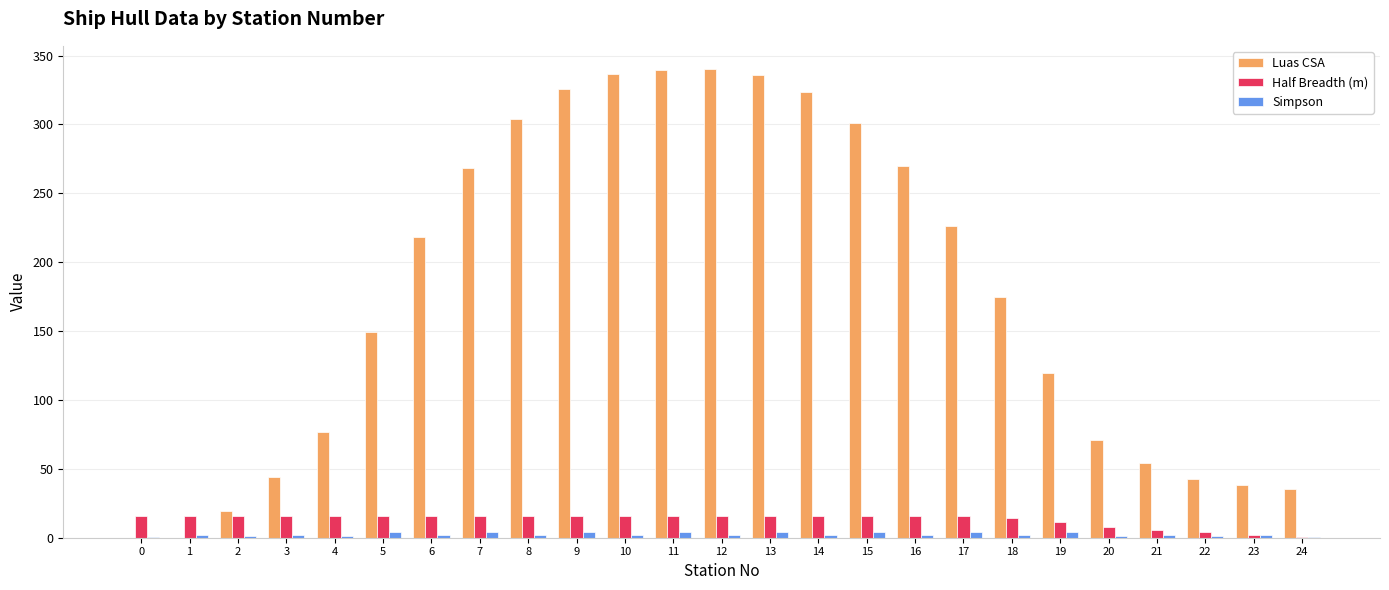

How many data points does each series have?

25